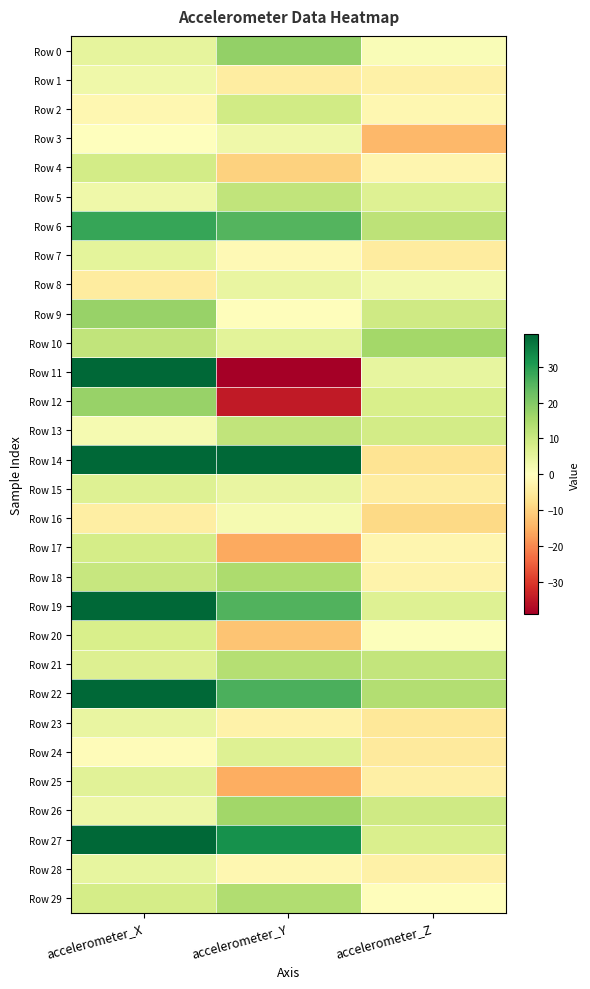

What is the maximum value shown in the chart?

39.2